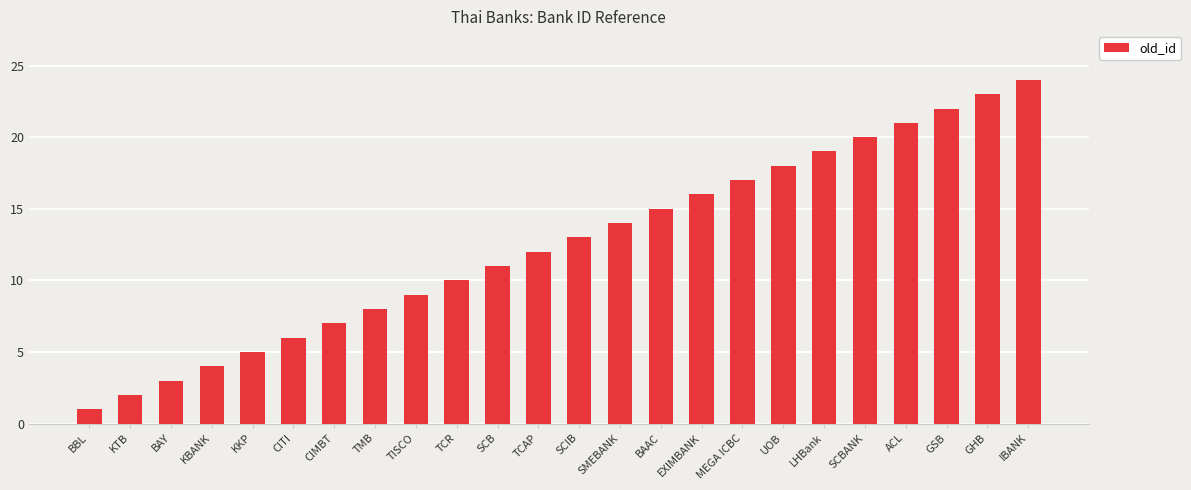

Does the chart contain stacked bars?

No